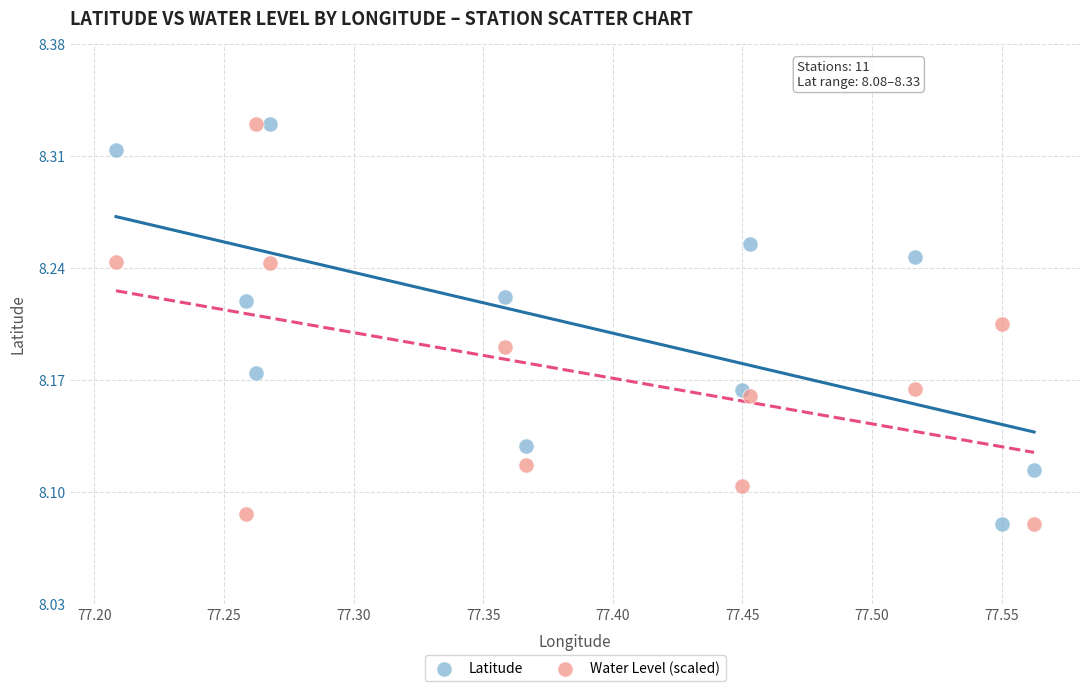

Across all data points, what is the range of X values (max minus min)?

0.4